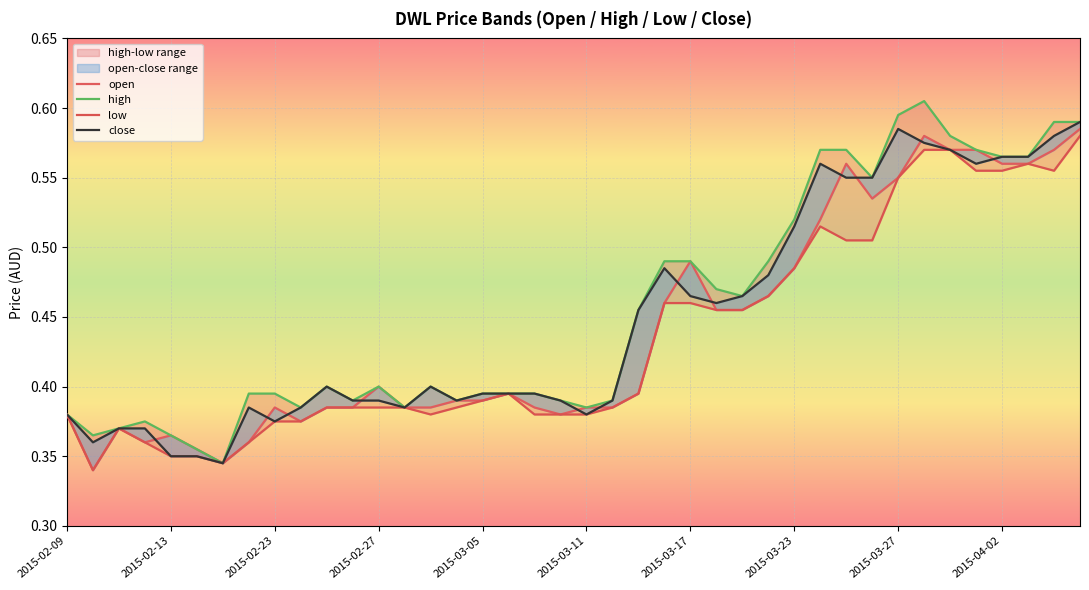

What are all the series names shown in the legend?

open, high, low, close